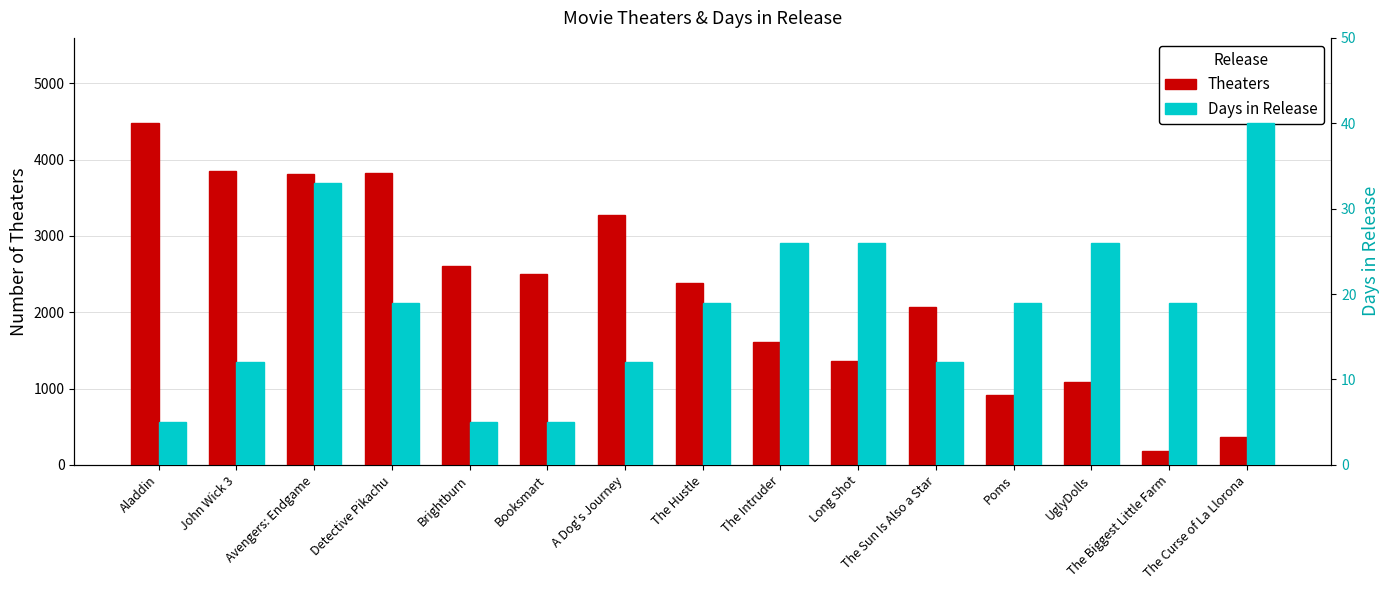

How many bars are there in total?

30